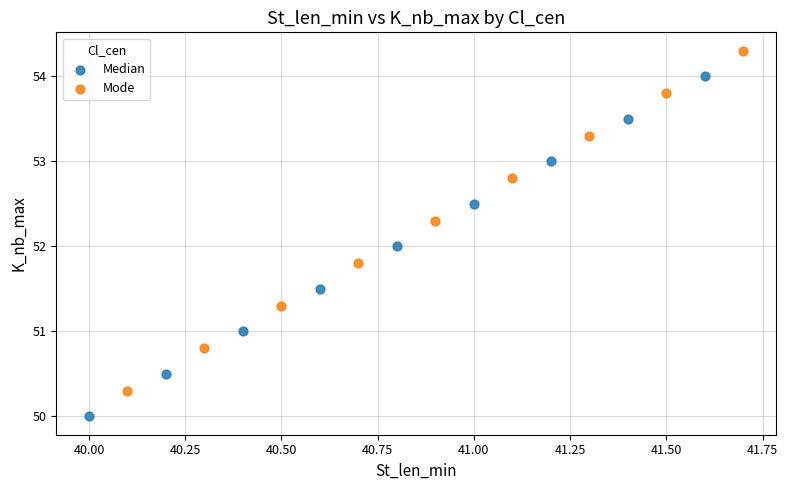

What are all the series names shown in the legend?

Median, Mode